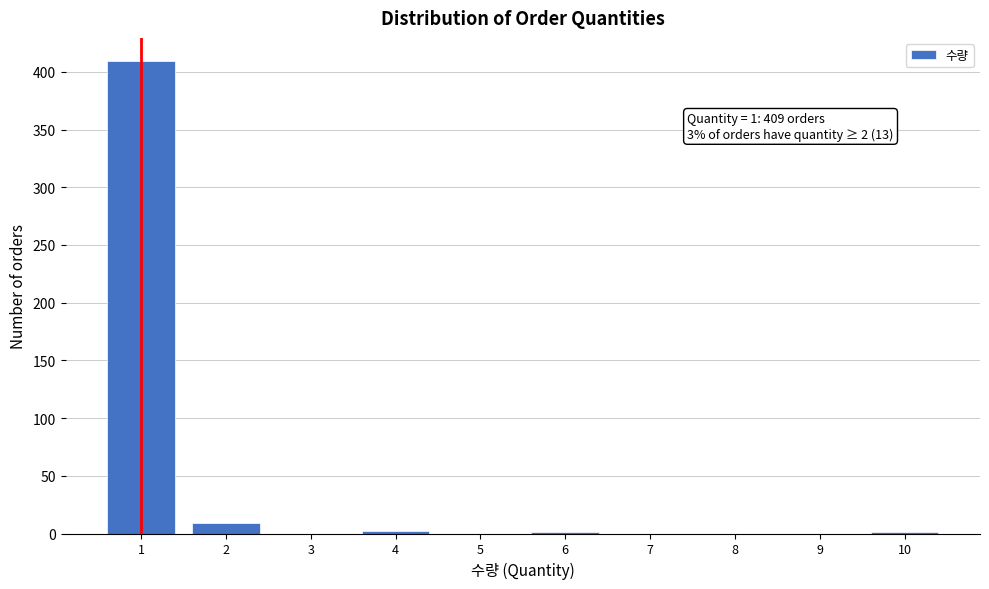

Which range on the x-axis has the tallest bar?

0.5 to 1.5